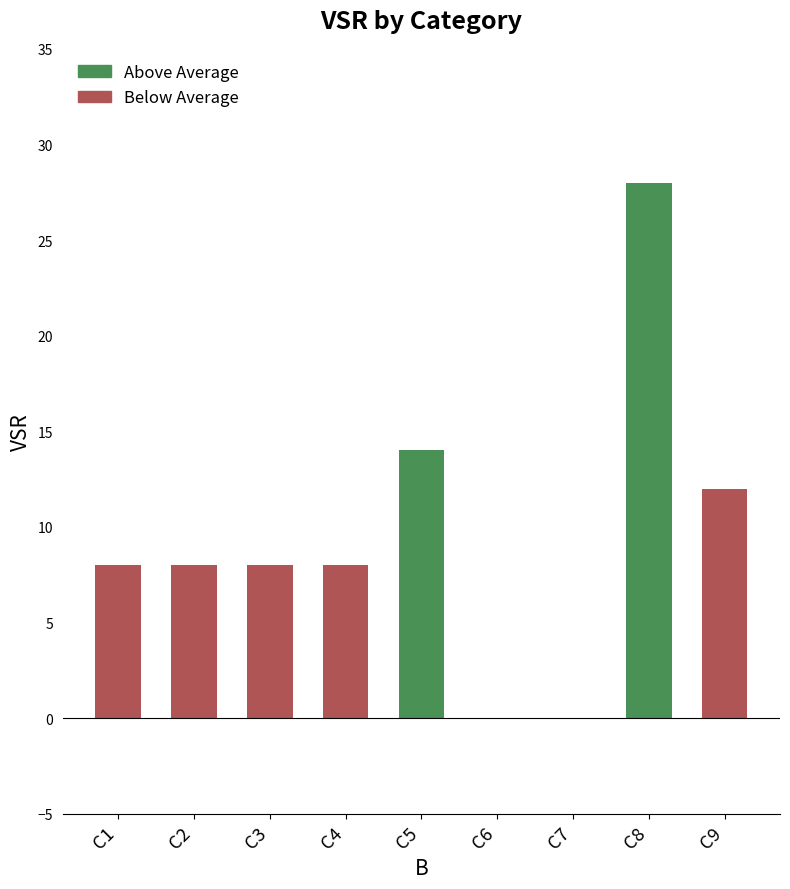

True or false: the data shows 12 at C9.

True